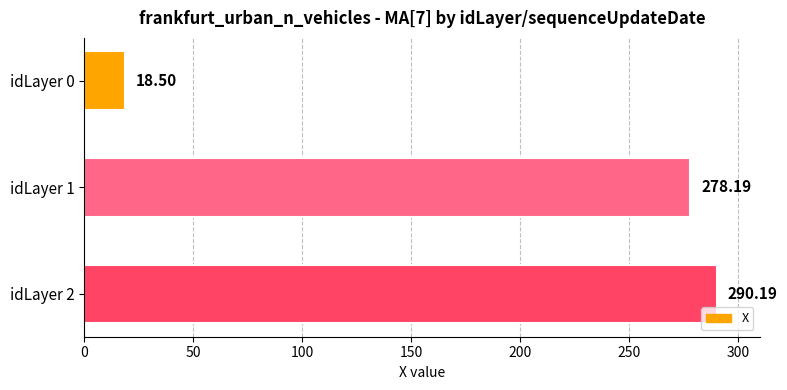

What is the average value?

195.6